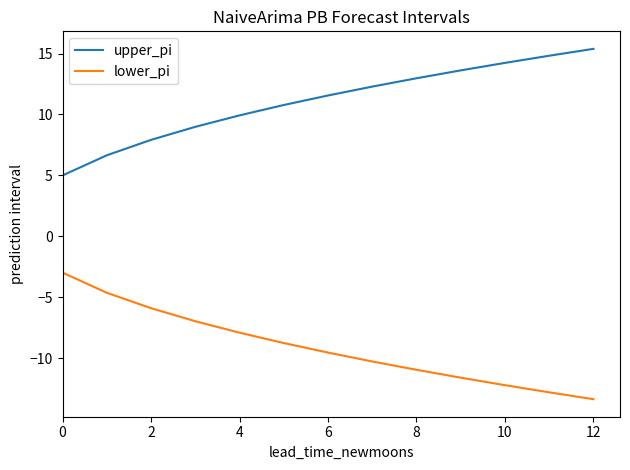

Which series has the largest total across all categories?

upper_pi